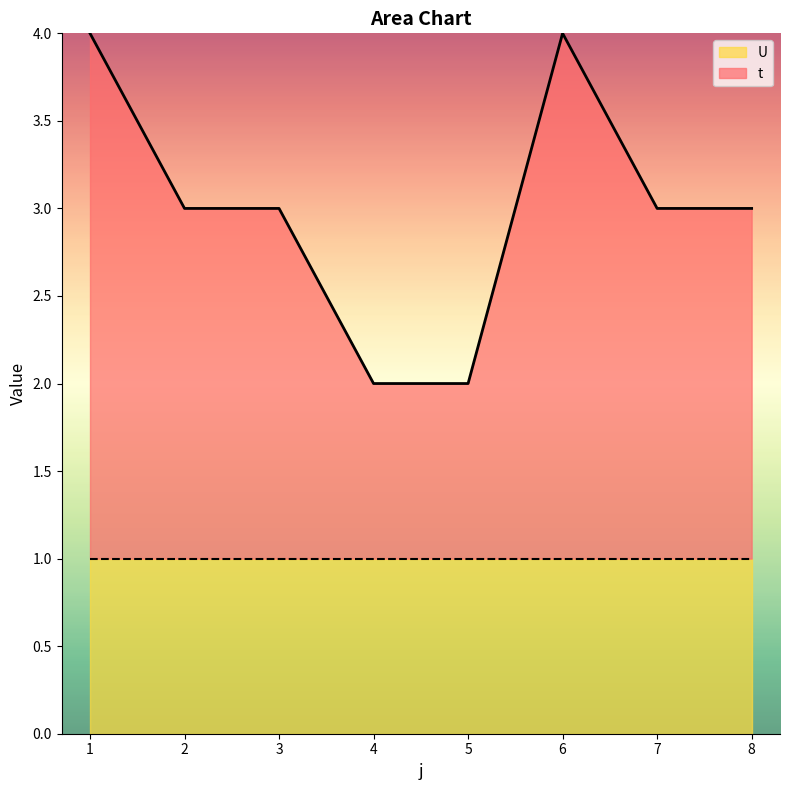

Count the values in the range 3 to 4.

6